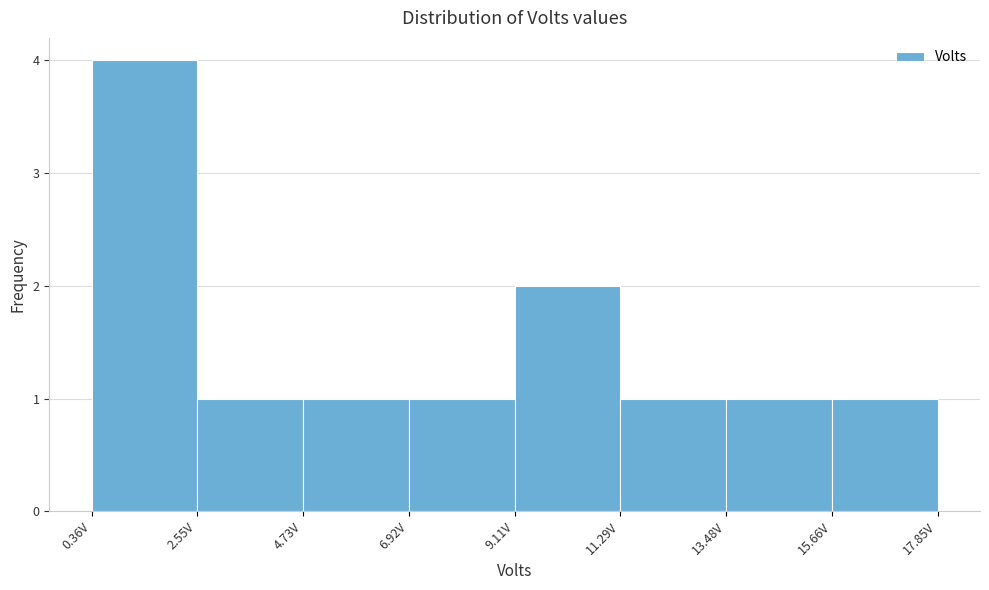

How tall is the bar that spans 7.0 to 9.0 on the x-axis? Neither the bar edges nor the heights are printed on the chart, so give them approximately, as read against the axes.

1